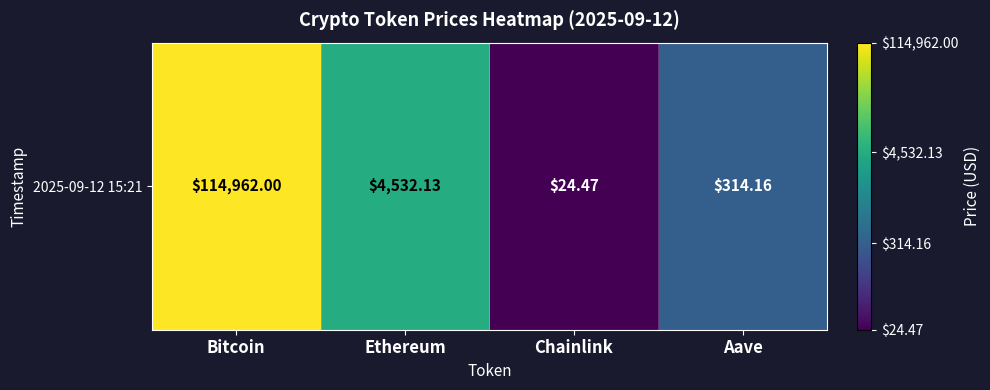

True or false: the data shows 5.0 at Ethereum.

False